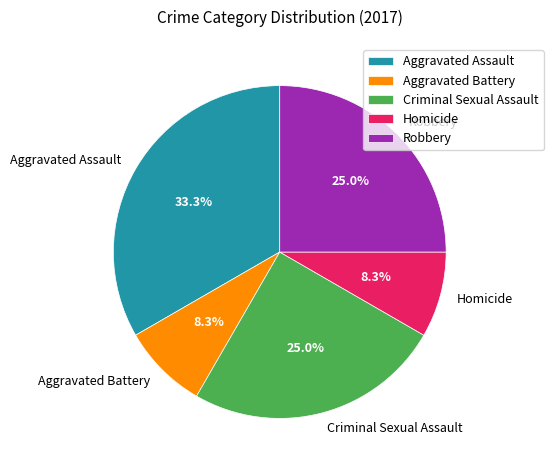

What is the total percentage of Robbery and Aggravated Battery?

33.3%